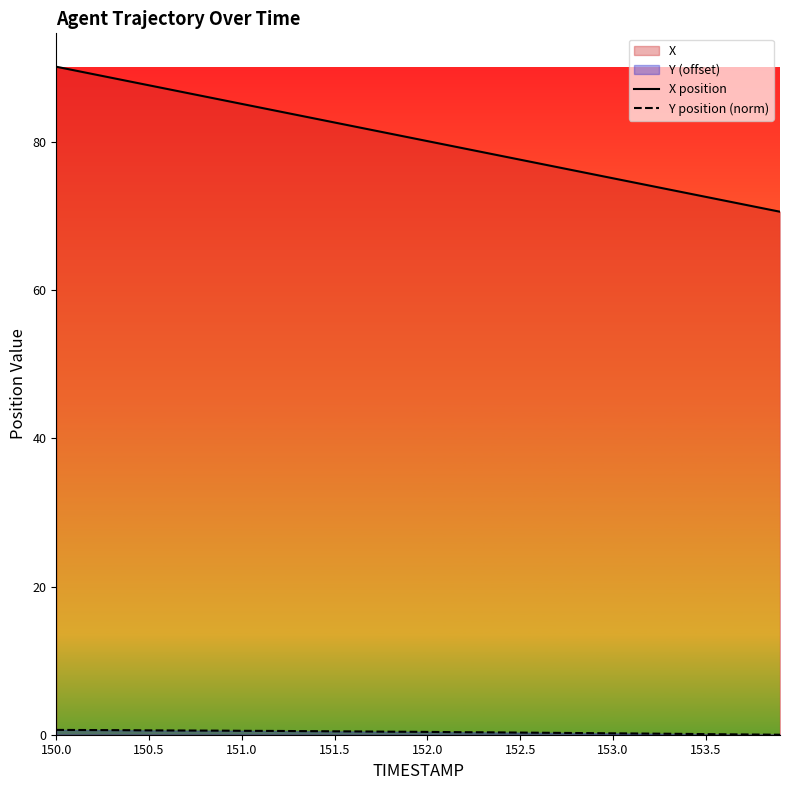

Which series has the largest range (max minus min)?

X position